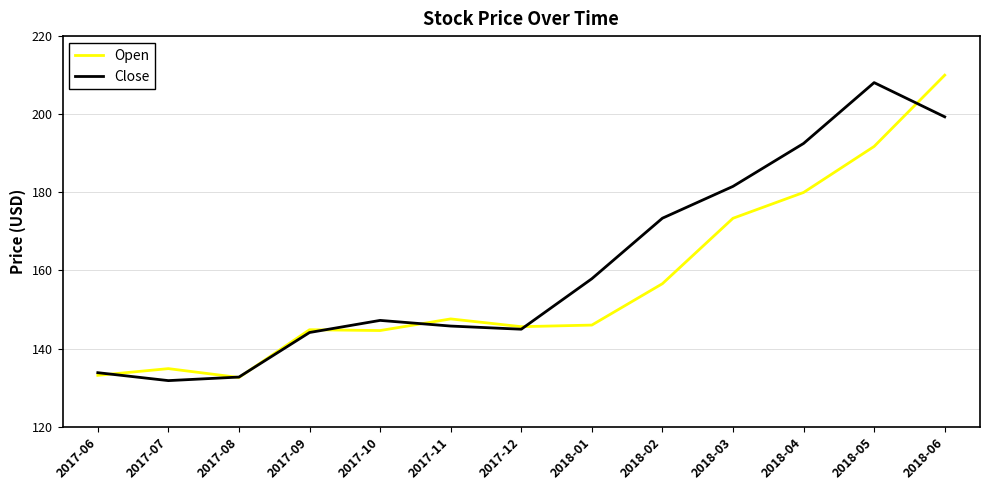

List the labels in order of Close value, largest first.

2018-05, 2018-06, 2018-04, 2018-03, 2018-02, 2018-01, 2017-10, 2017-11, 2017-12, 2017-09, 2017-06, 2017-08, 2017-07